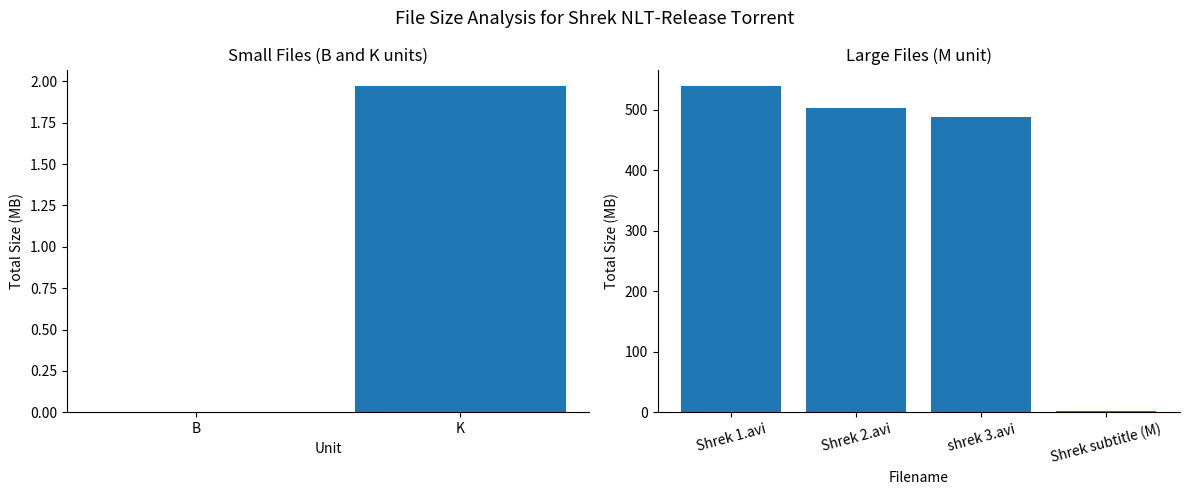

What is the minimum value shown in the chart?

1.7